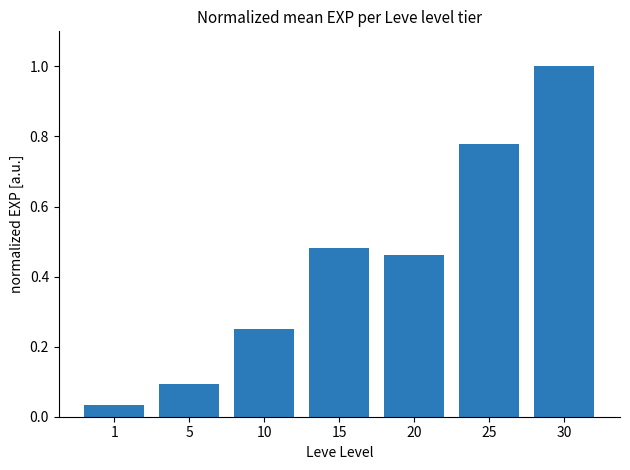

Is it true that the value at 5 is 0.1?

True